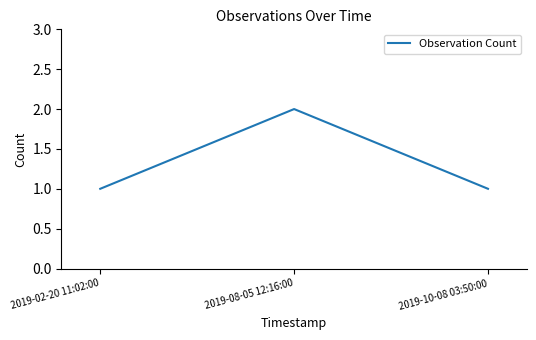

The chart shows a value of 1 at 2019-02-20 11:02:00. True or false?

True